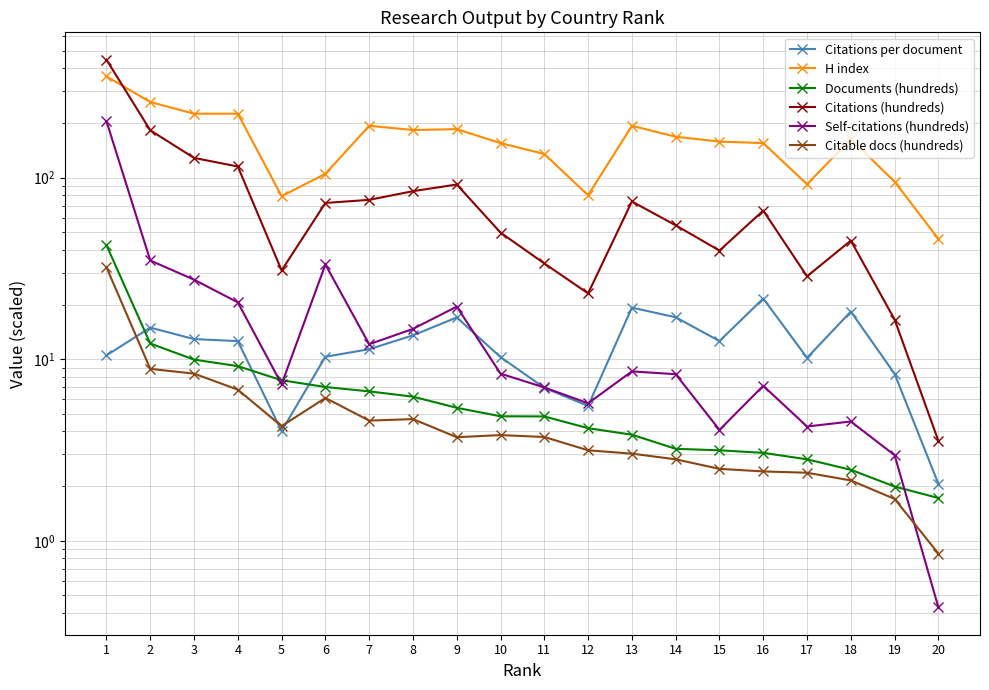

How many distinct data groups are displayed?

6